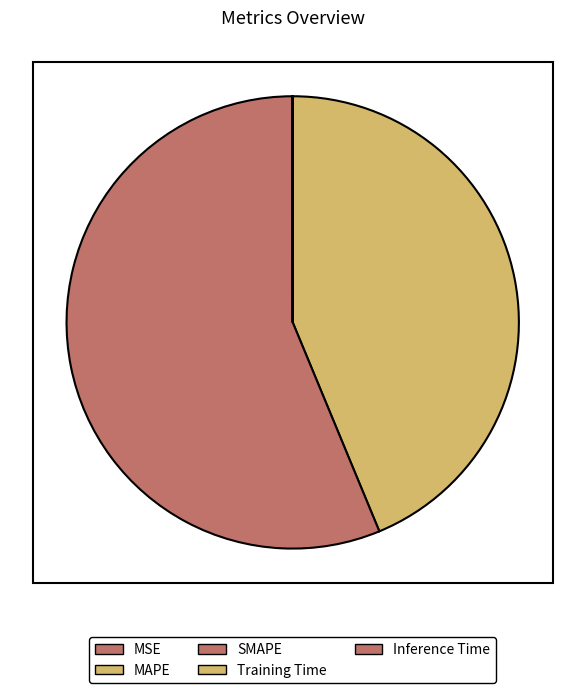

To the nearest percent, what is the combined percentage of MAPE and SMAPE?

100%